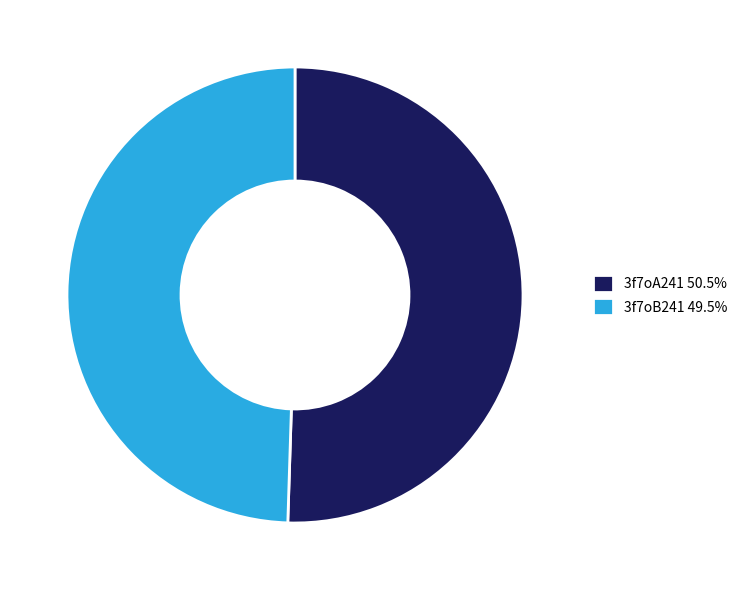

Combined, do 3f7oB241 and 3f7oA241 account for over 50%?

Yes